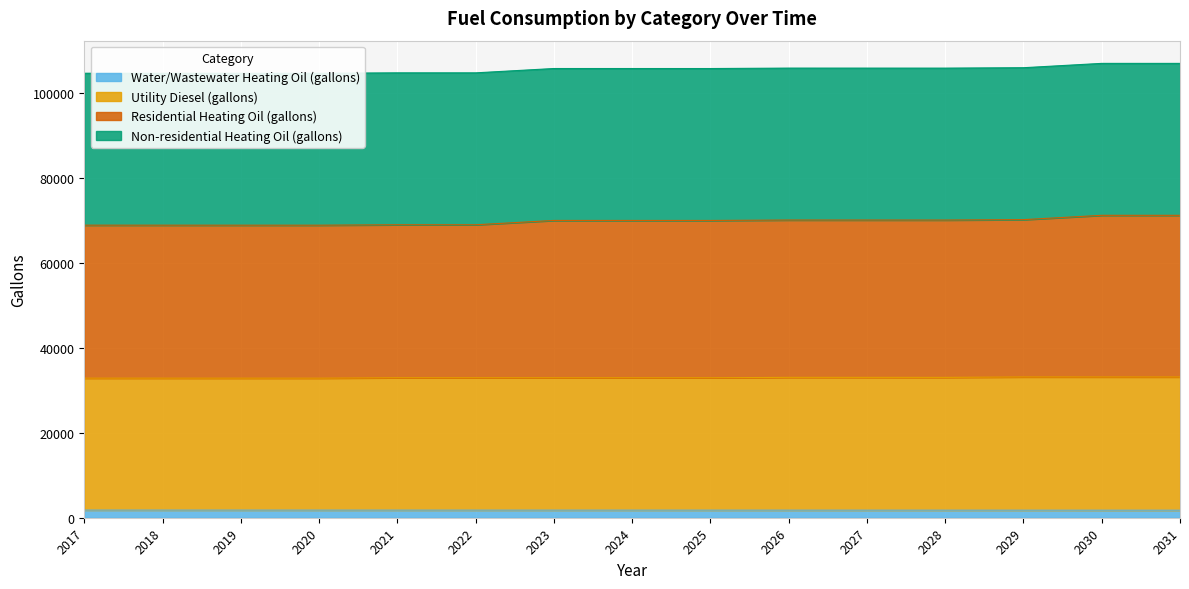

What is the difference between the highest and lowest values at 2023?

104014.2